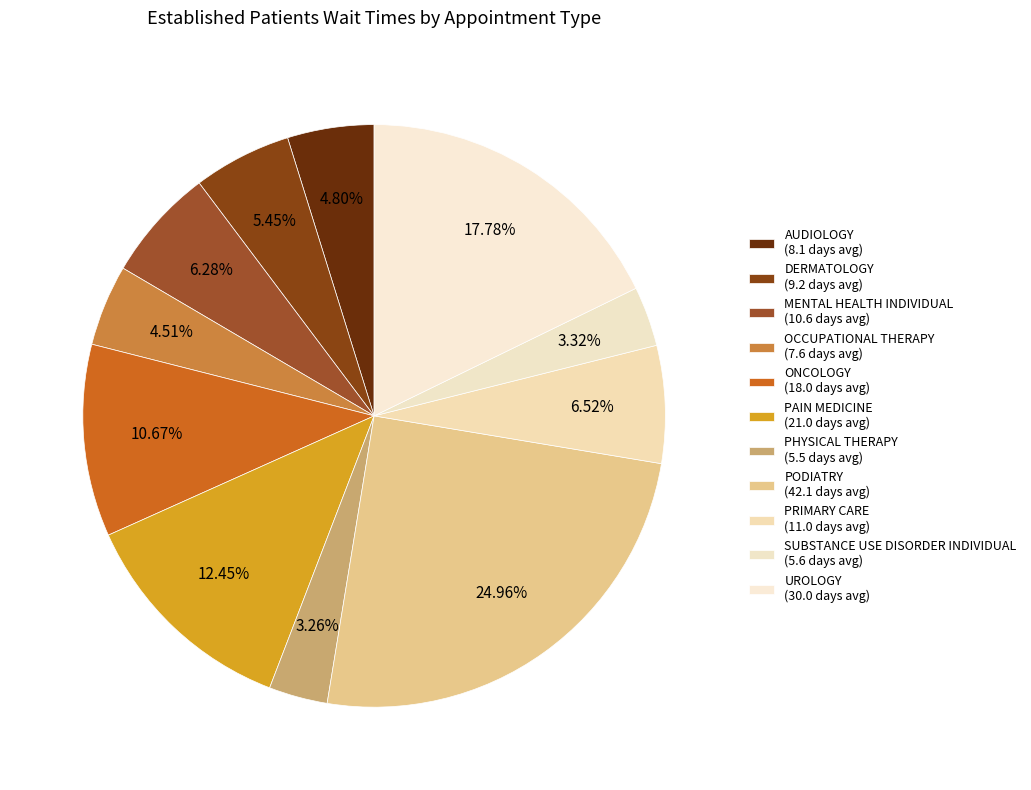

How many slices are in this pie chart?

11